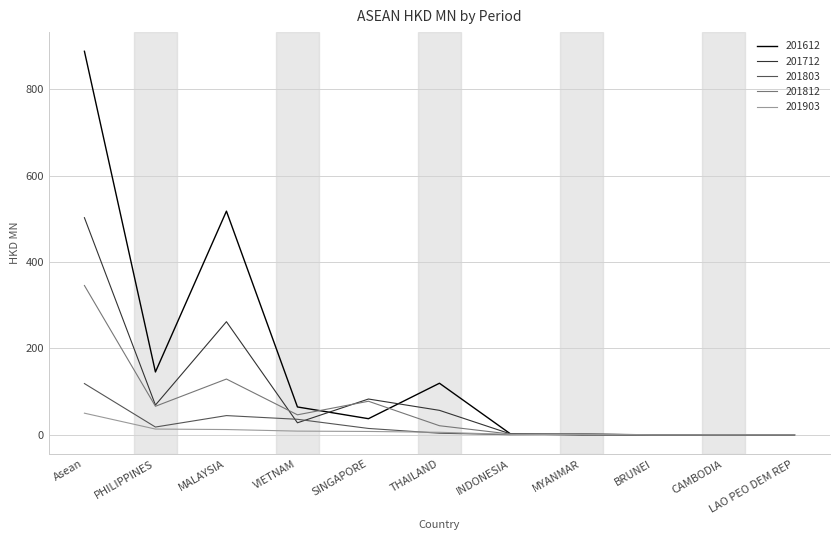

What are all the series names shown in the legend?

201612, 201712, 201803, 201812, 201903